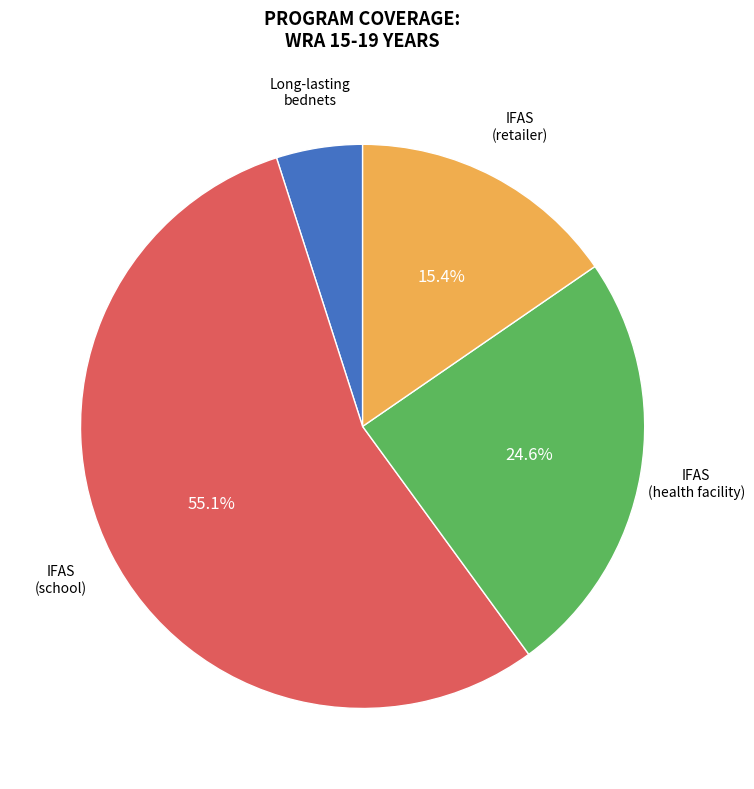

Is there a majority slice in this chart?

Yes